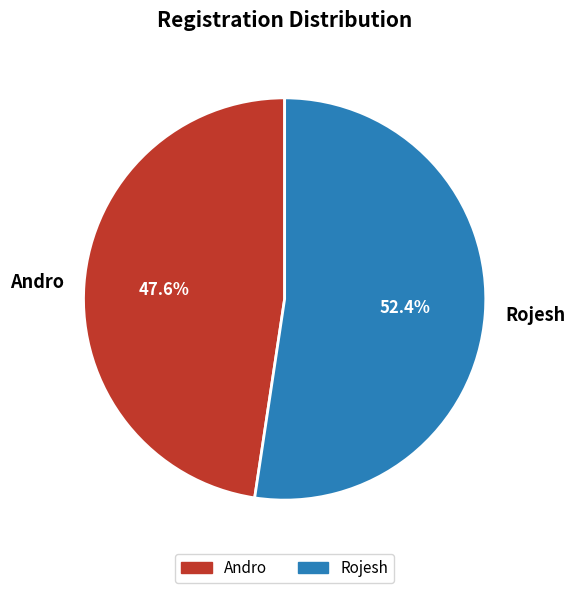

Which slice is the largest?

Rojesh